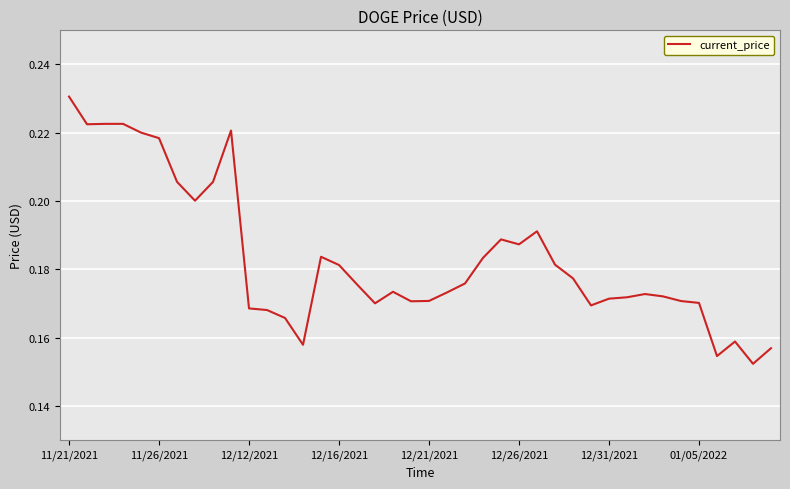

Is this an area chart (filled region under the line)?

No